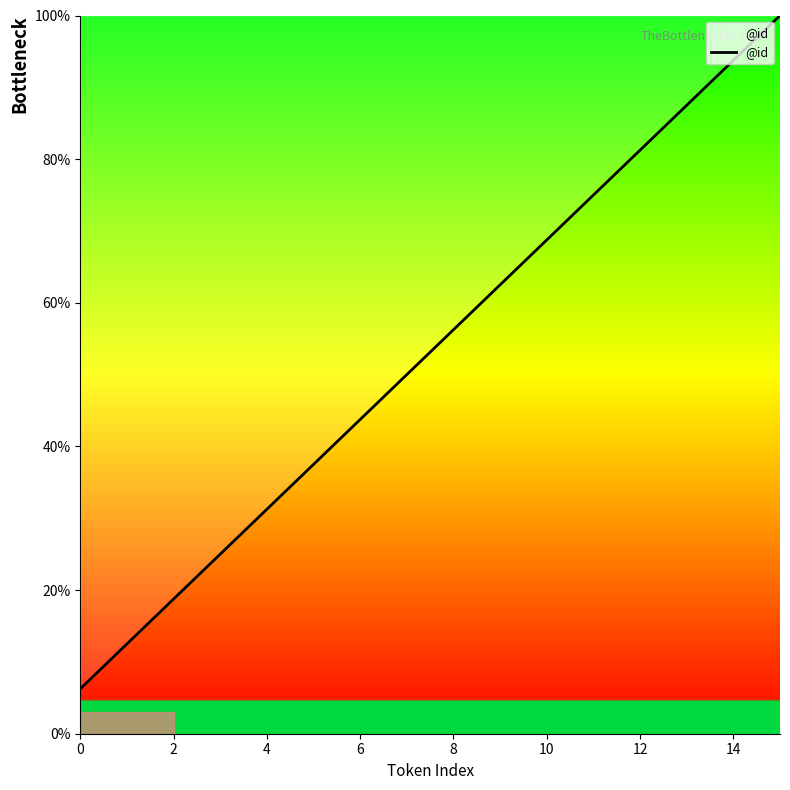

What is the greatest value displayed?

100.0